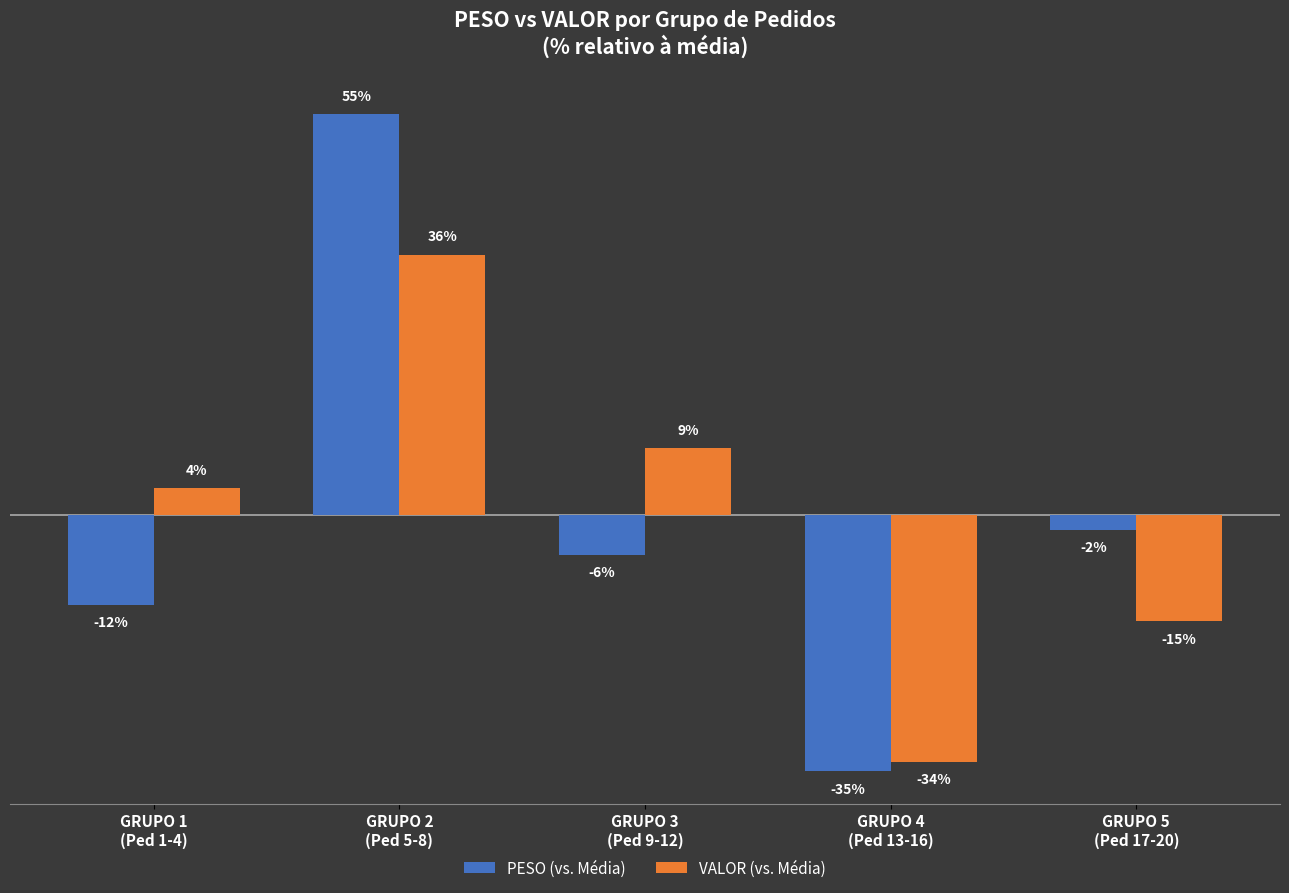

Which category has the highest value across all series?

GRUPO 2
(Ped 5-8)